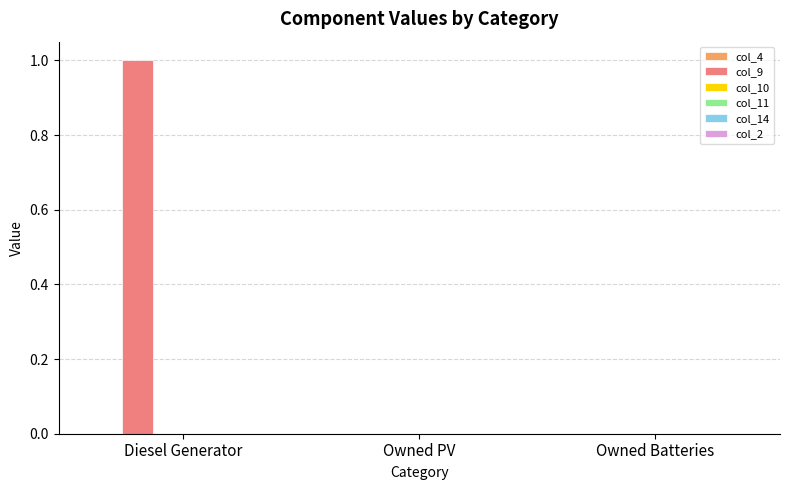

What is the maximum value shown in the chart?

1.0